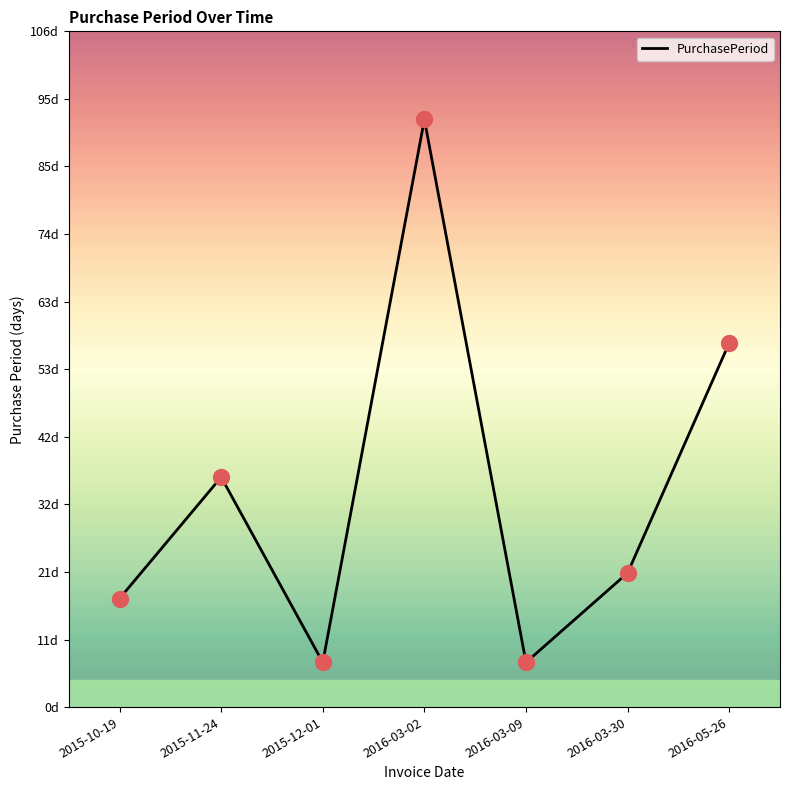

What is the change in value from 2016-03-09 to 2016-03-30?

+14